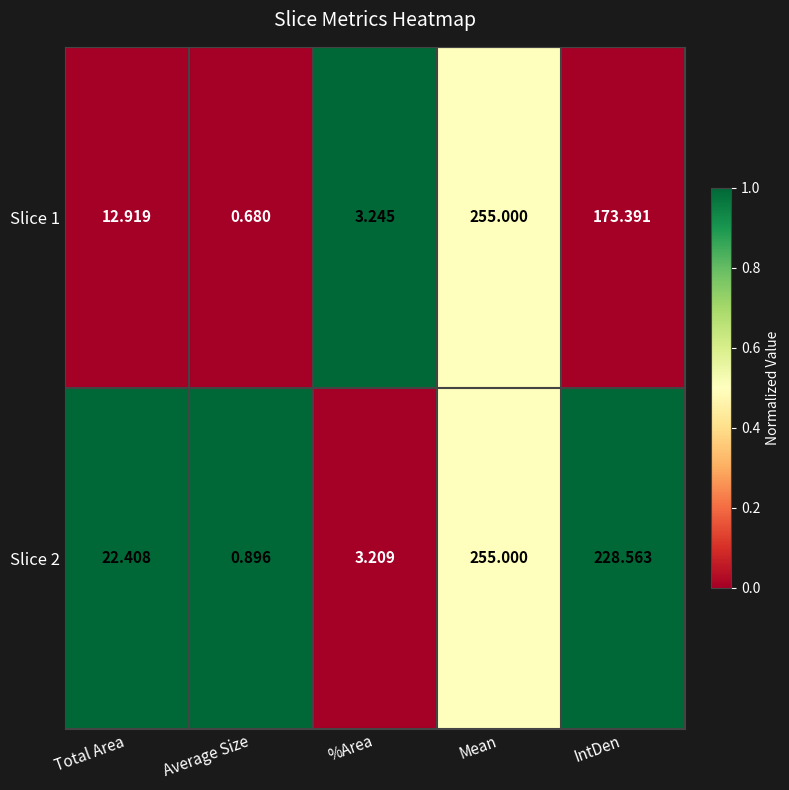

Is the value of Slice 2 at IntDen greater than the value of Slice 1 at %Area?

Yes